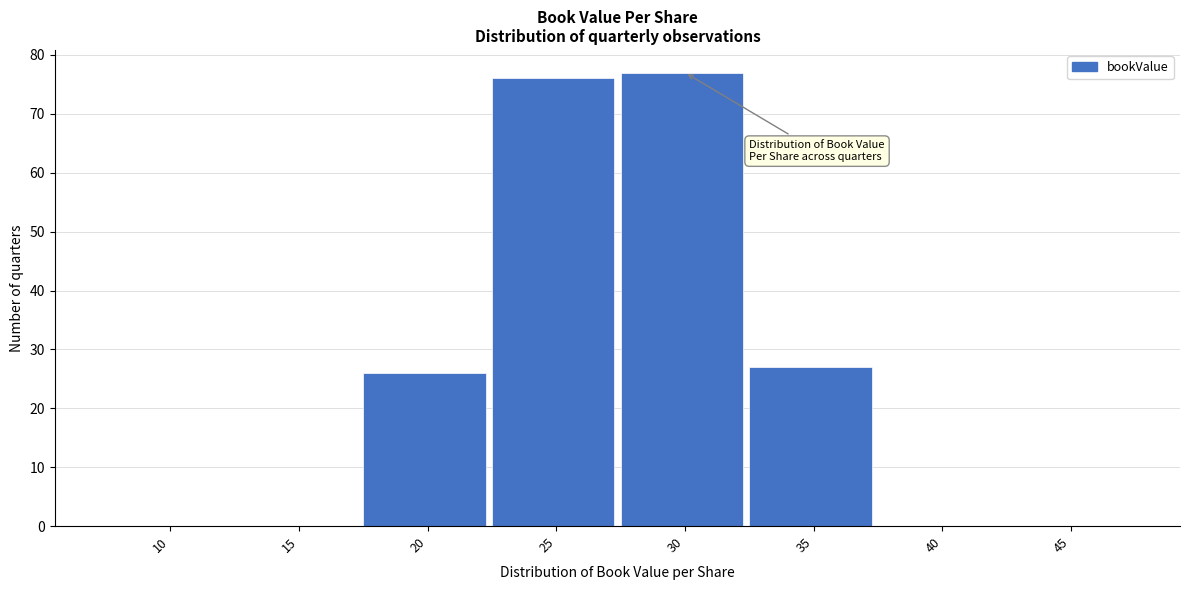

Reading right to left, list all the values displayed in this chart.

45=0	40=0	35=27	30=77	25=76	20=26	15=0	10=0